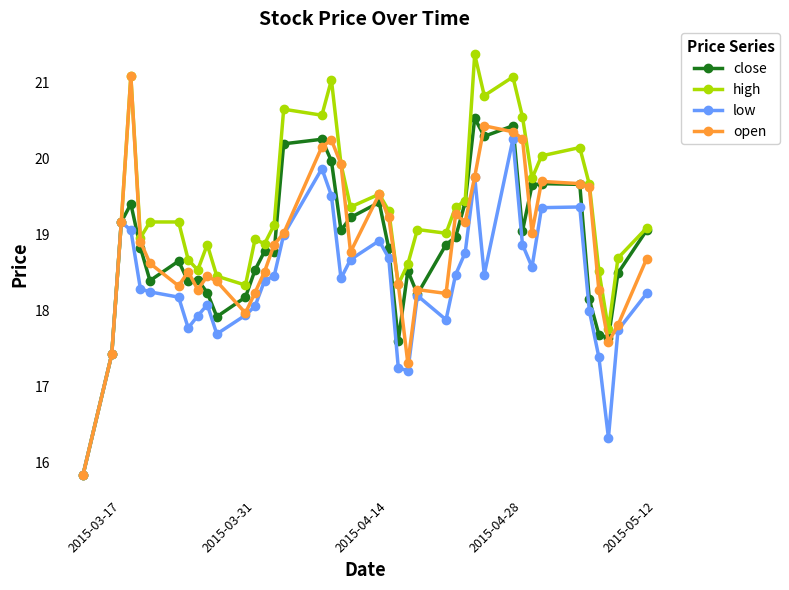

Which series has the largest total across all categories?

high